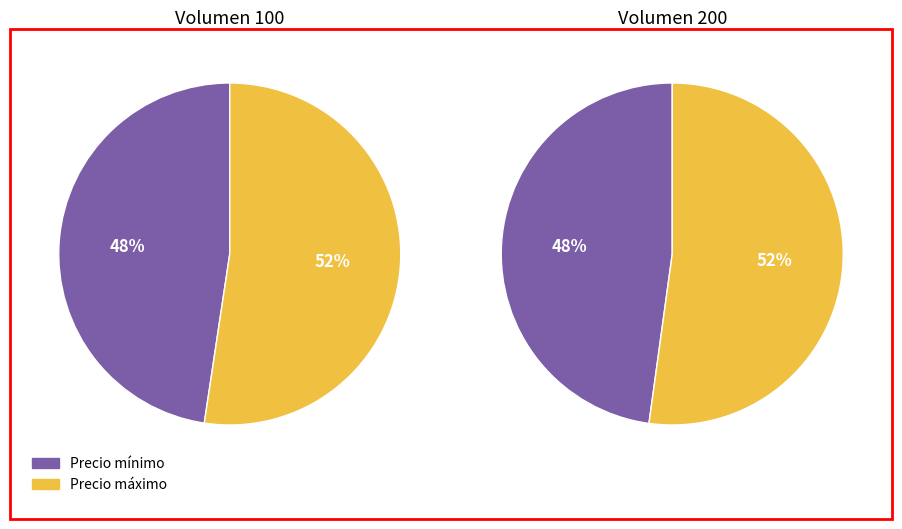

How much of the chart is everything except 100?

52.4%